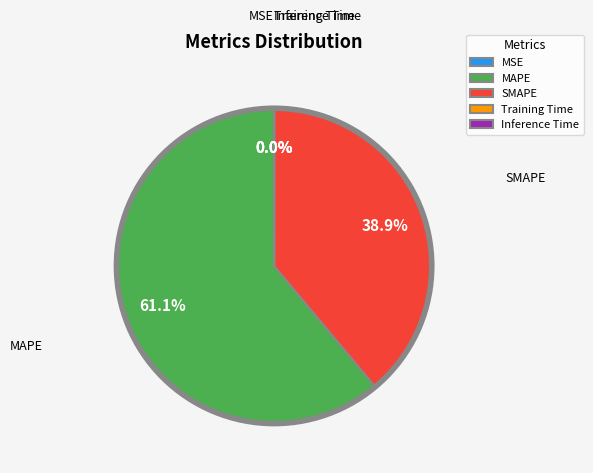

Which slice represents more than half of the pie?

MAPE